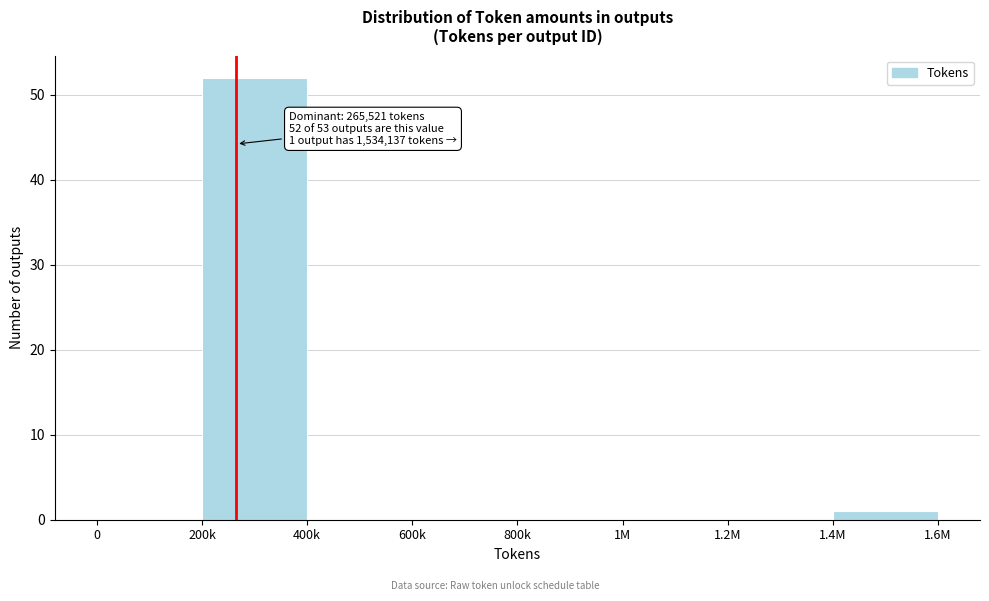

Reading right to left, what are all the values shown in this chart?

1.4M=1	1.2M=0	1M=0	800k=0	600k=0	400k=0	200k=52	0=0